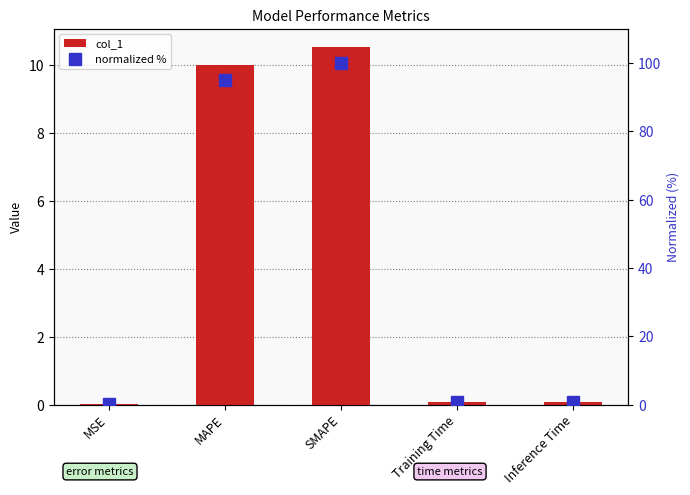

Reading left to right, what are all the values shown in this chart?

col_1: 0.0	10.0	10.5	0.1	0.1
normalized %: 0.0	95.0	100.0	0.7	0.7